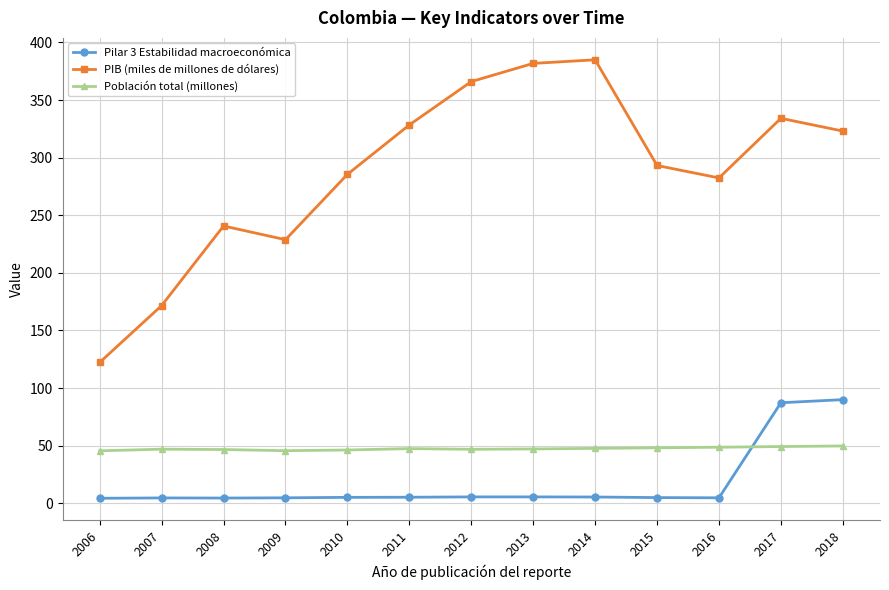

How many times do Pilar 3 Estabilidad macroeconómica and Población total (millones) cross each other?

1